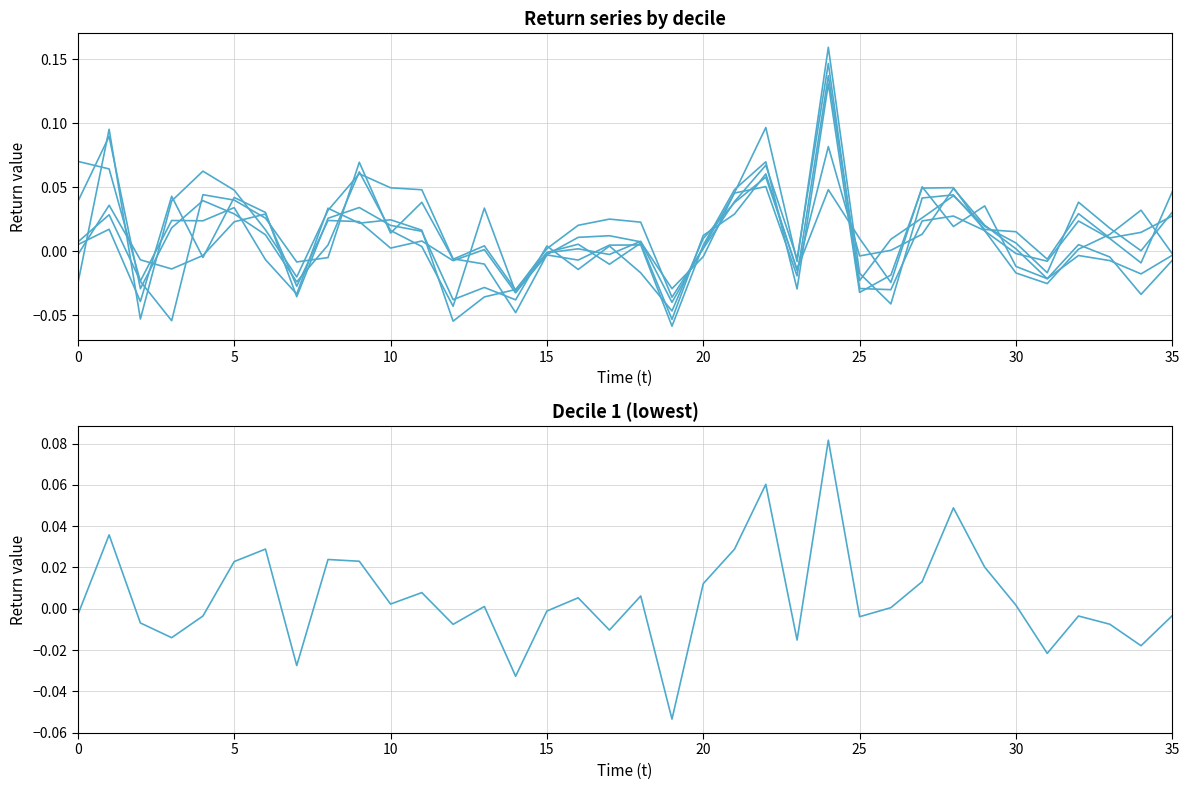

What is the difference between the second highest and minimum values in the Decile 6 series?

0.1